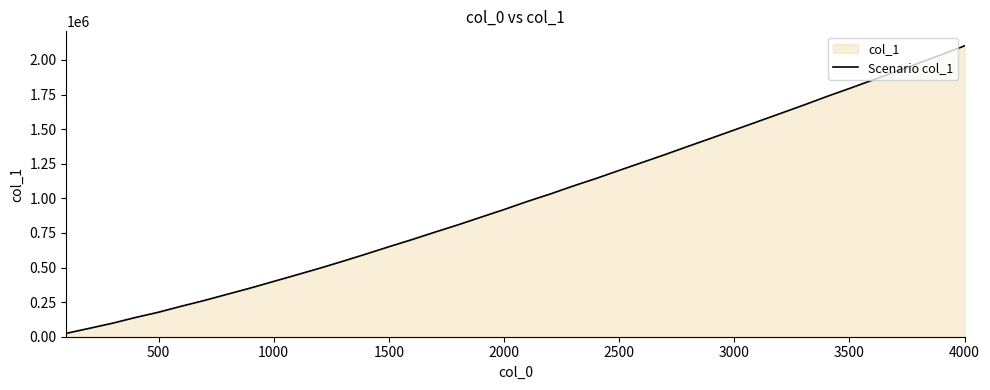

What is the maximum value shown in the chart?

2102063